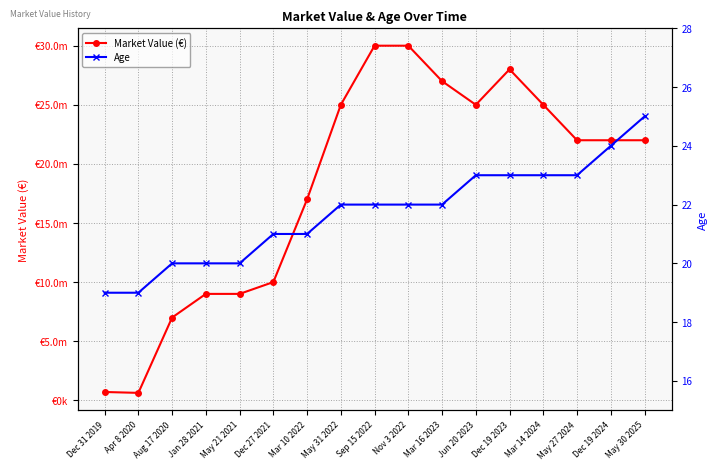

Reading left to right, what are all the values shown in this chart?

Market Value (€): Dec 31 2019=700000	Apr 8 2020=625000	Aug 17 2020=7000000	Jan 28 2021=9000000	May 21 2021=9000000	Dec 27 2021=10000000	Mar 10 2022=17000000	May 31 2022=25000000	Sep 15 2022=30000000	Nov 3 2022=30000000	Mar 16 2023=27000000	Jun 20 2023=25000000	Dec 19 2023=28000000	Mar 14 2024=25000000	May 27 2024=22000000	Dec 19 2024=22000000	May 30 2025=22000000
Age: Dec 31 2019=19	Apr 8 2020=19	Aug 17 2020=20	Jan 28 2021=20	May 21 2021=20	Dec 27 2021=21	Mar 10 2022=21	May 31 2022=22	Sep 15 2022=22	Nov 3 2022=22	Mar 16 2023=22	Jun 20 2023=23	Dec 19 2023=23	Mar 14 2024=23	May 27 2024=23	Dec 19 2024=24	May 30 2025=25